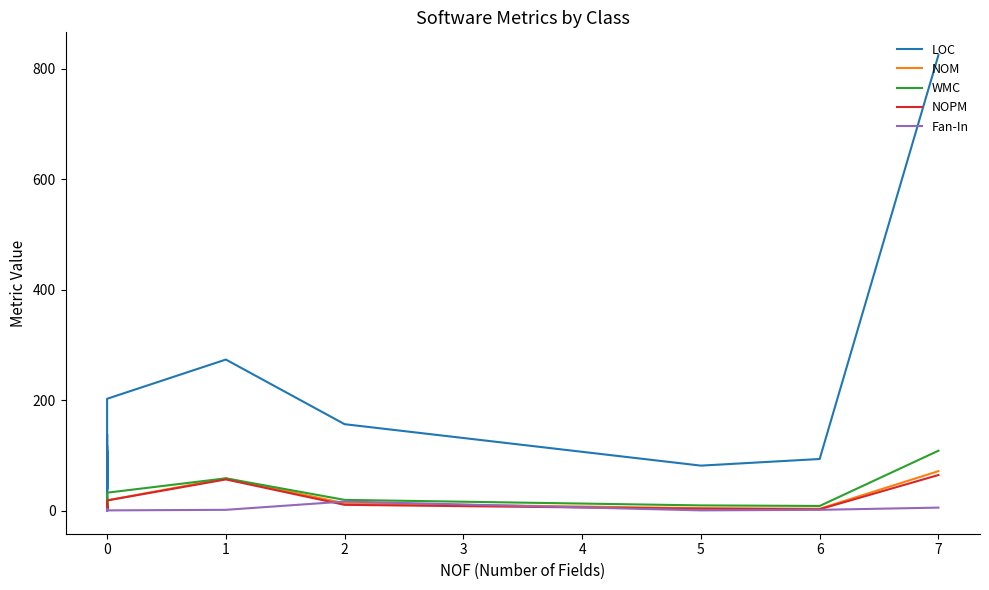

Is it true that NOPM equals 13 at 0?

False